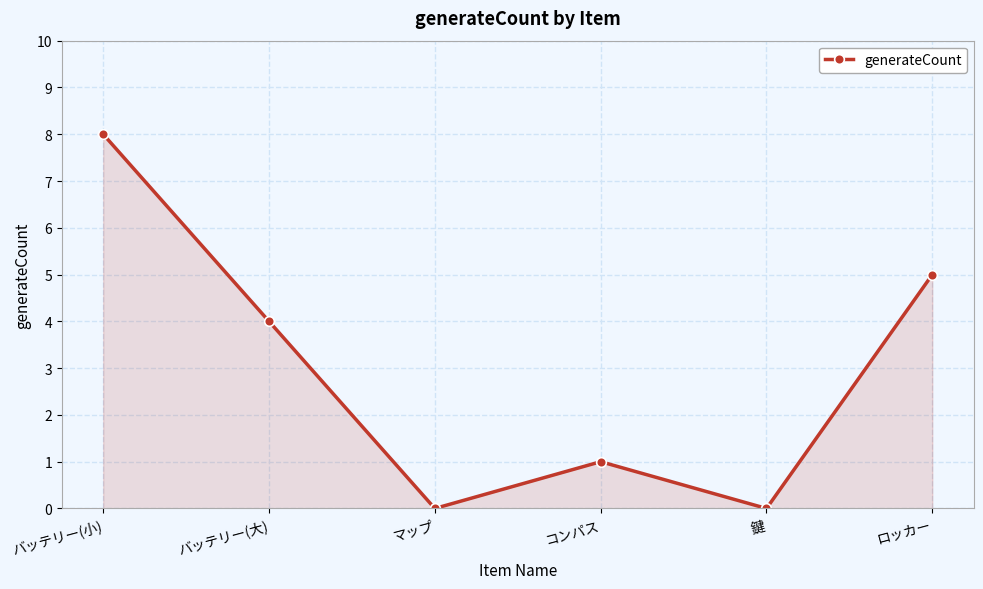

Which category has the highest value across all series?

バッテリー(小)